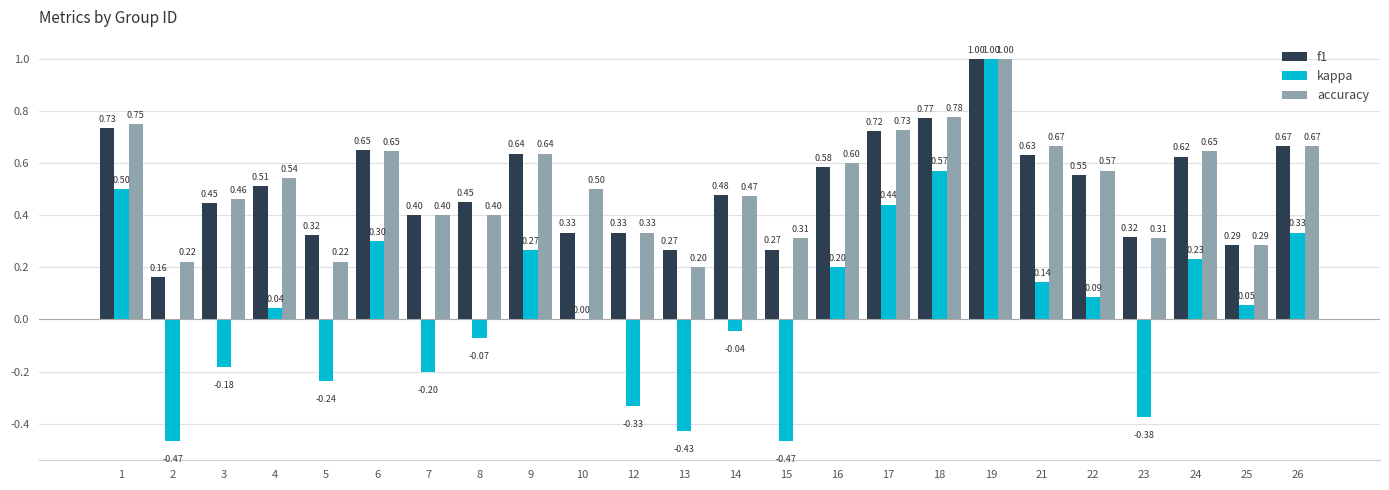

Where is f1 nearest to the value 0?

2